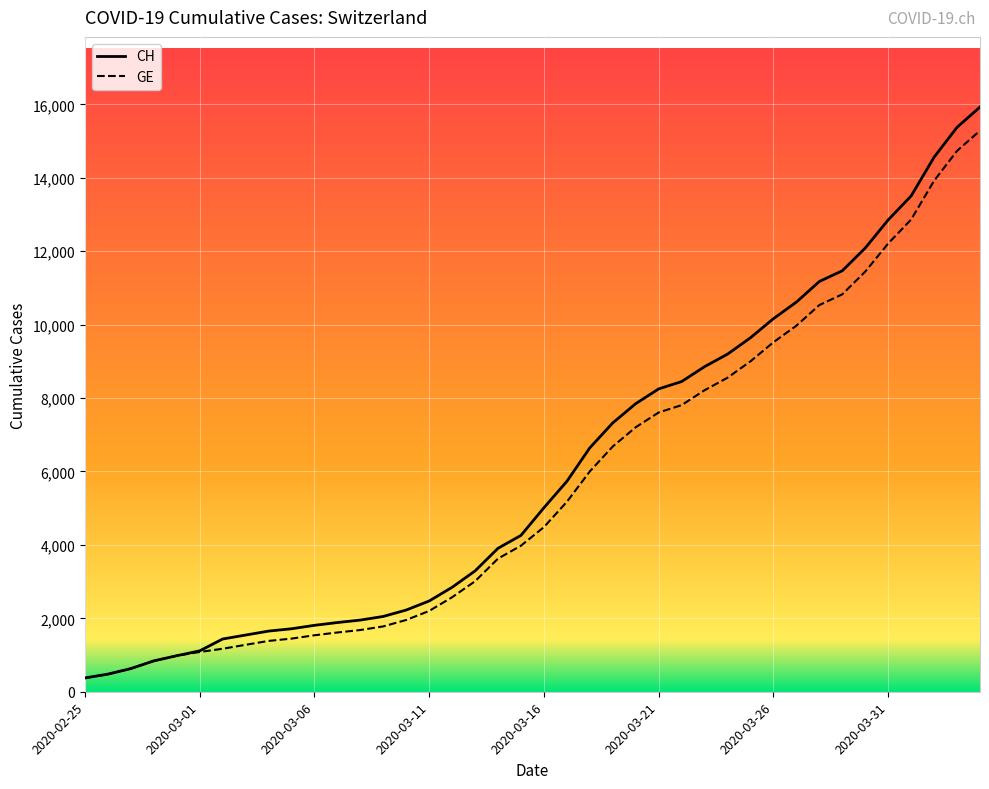

Which series has the largest range (max minus min)?

CH